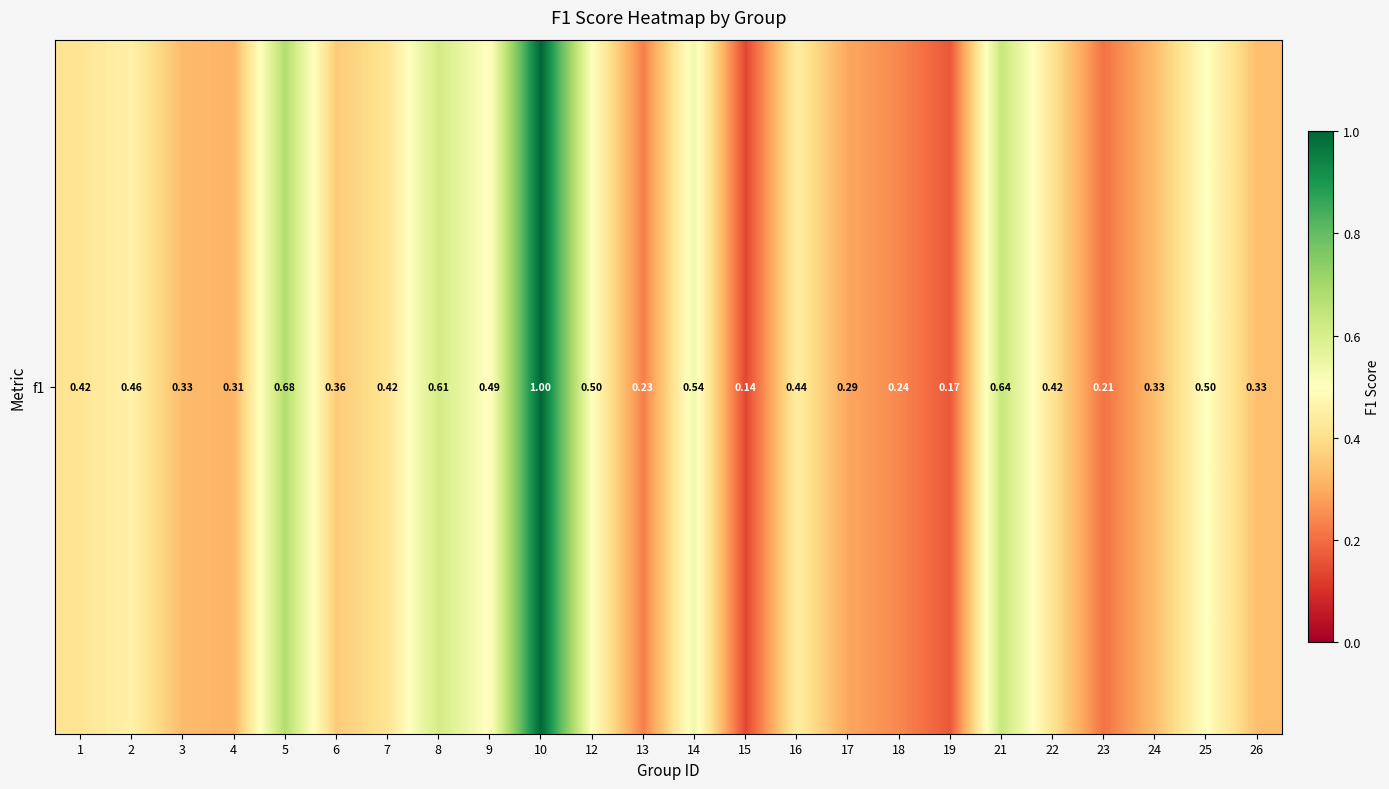

Rank the categories by value from highest to lowest.

10, 5, 21, 8, 14, 12, 25, 9, 2, 16, 7, 1, 22, 6, 26, 24, 3, 4, 17, 18, 13, 23, 19, 15